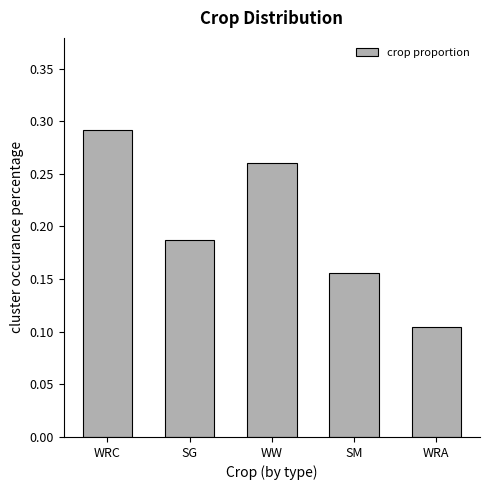

Where is the data nearest to the value 0?

WRA